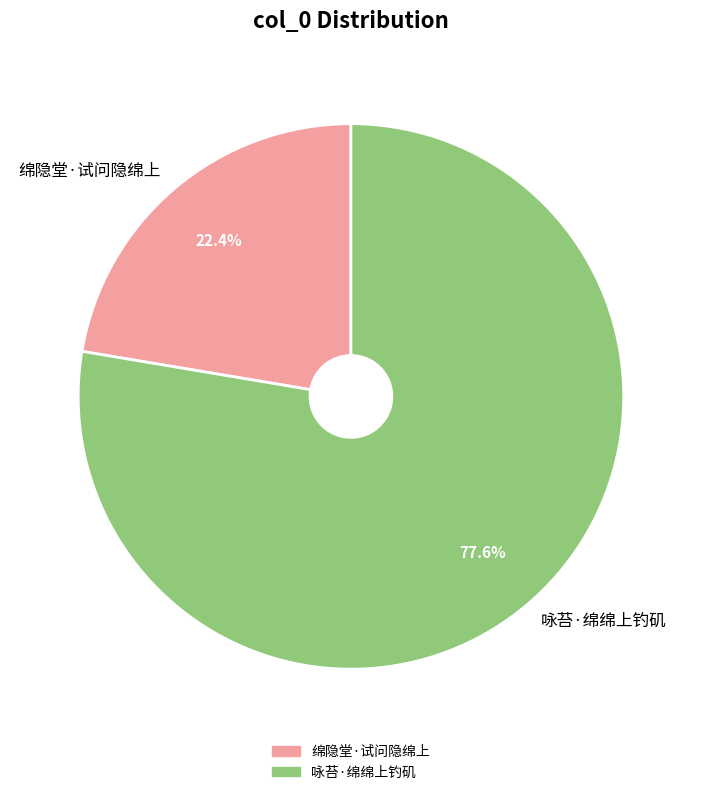

Is the sum of 咏苔·绵绵上钓矶 and 绵隐堂·试问隐绵上 greater than half?

Yes